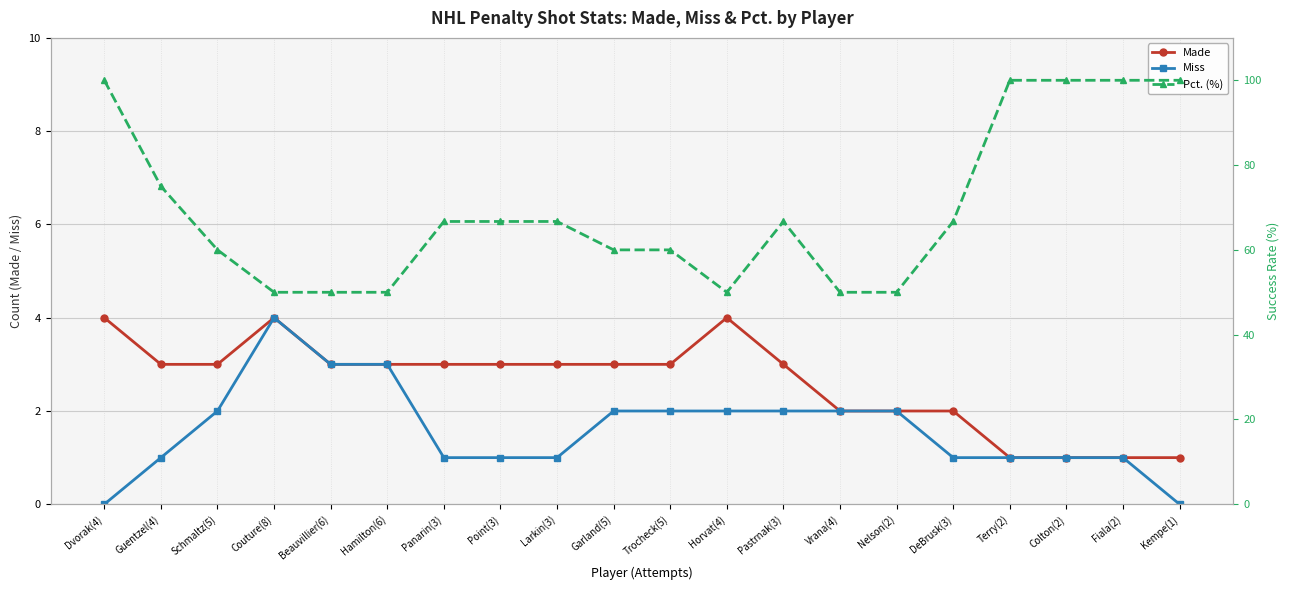

At which category is the sum across all series the highest?

Dvorak(4)